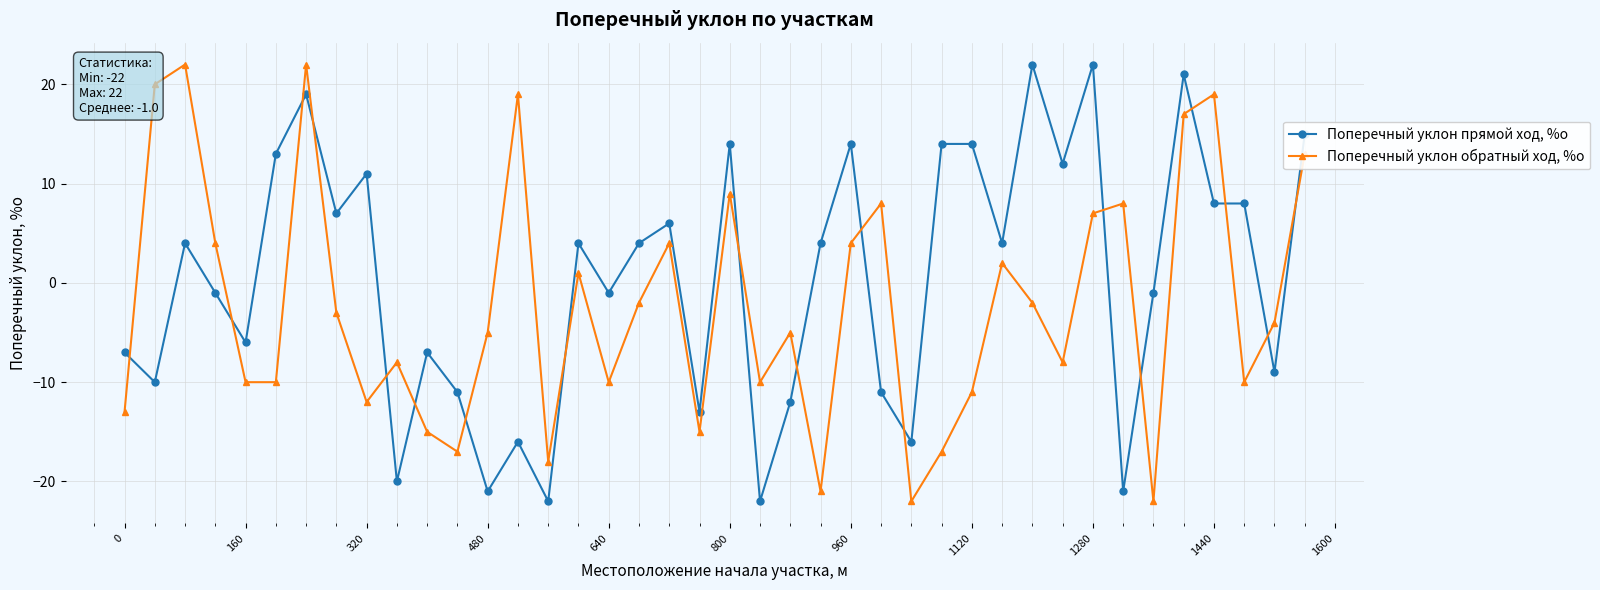

What is the difference between the maximum and minimum values in the Поперечный уклон обратный ход, %о series?

44